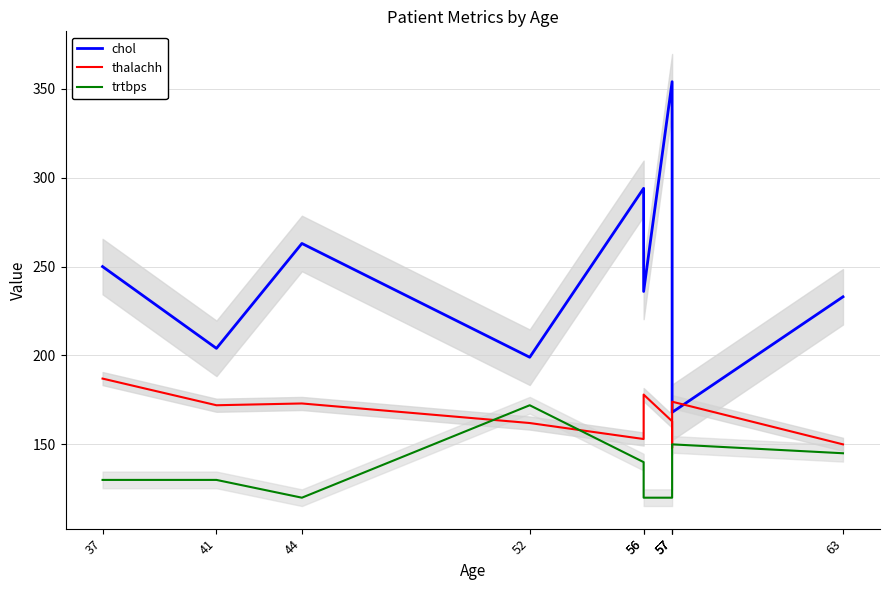

Reading left to right, list all the values displayed in this chart.

chol: 250	204	263	199	294	236	354	192	168	233
thalachh: 187	172	173	162	153	178	163	148	174	150
trtbps: 130	130	120	172	140	120	120	140	150	145